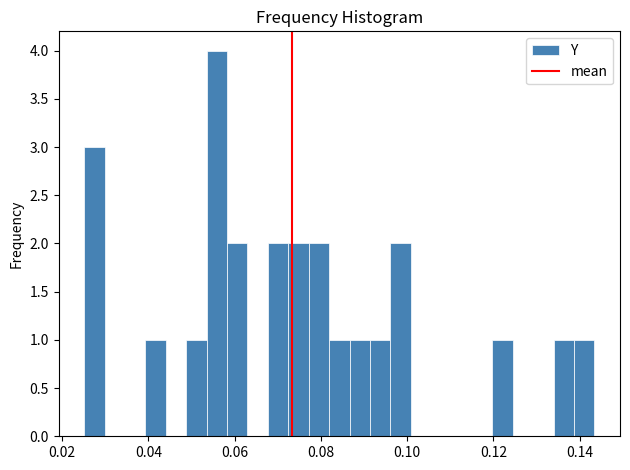

Around what value on the x-axis is the tallest bar? Give the approximate position of its centre, as read against the axis.

0.056